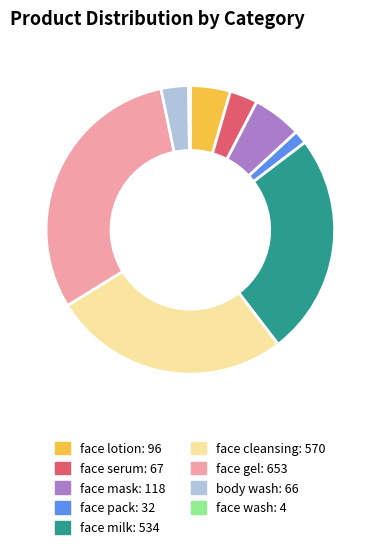

True or false: face milk accounts for 31% of the total.

False